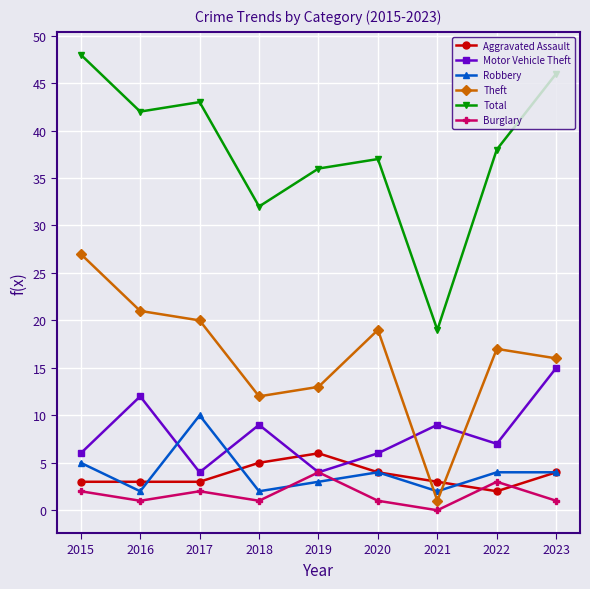

At which category does the chart reach its minimum across all series?

2021